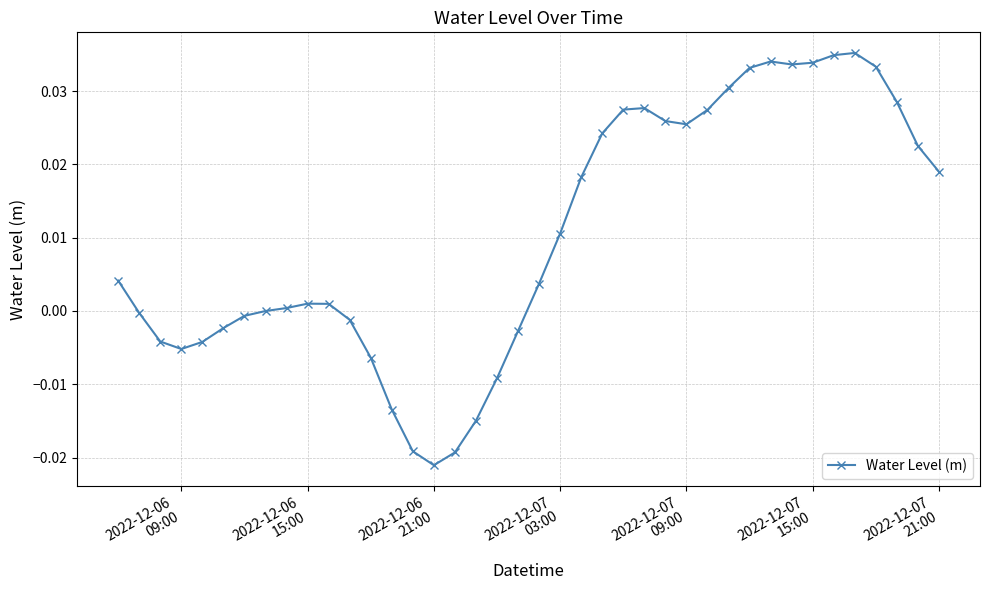

True or false: there are more than 1 points higher than both neighbors.

True